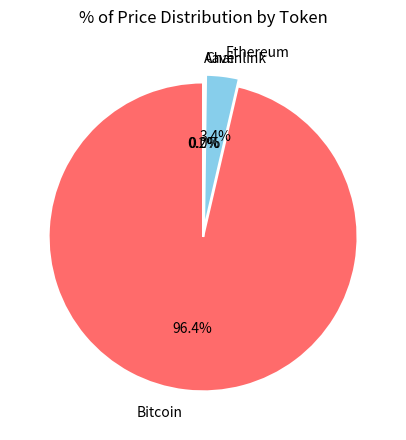

What is the majority slice?

Bitcoin